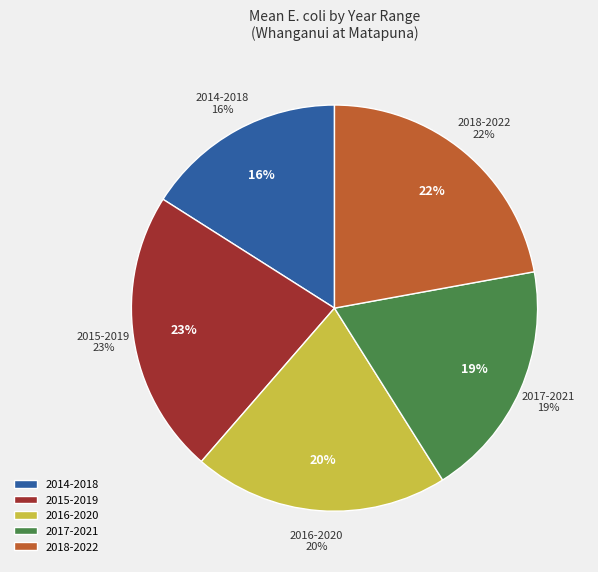

Which has a higher value, 2014 - 2018 (>540) or 2016 - 2020?

2016 - 2020